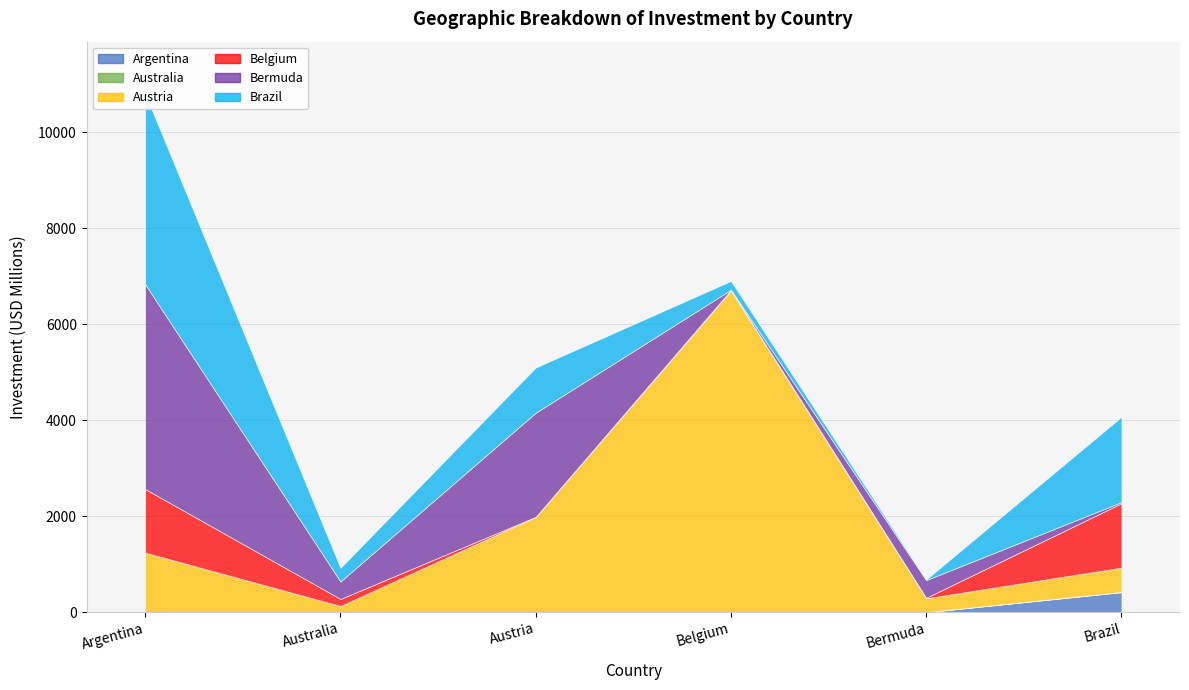

How many categories are shown in the chart?

6